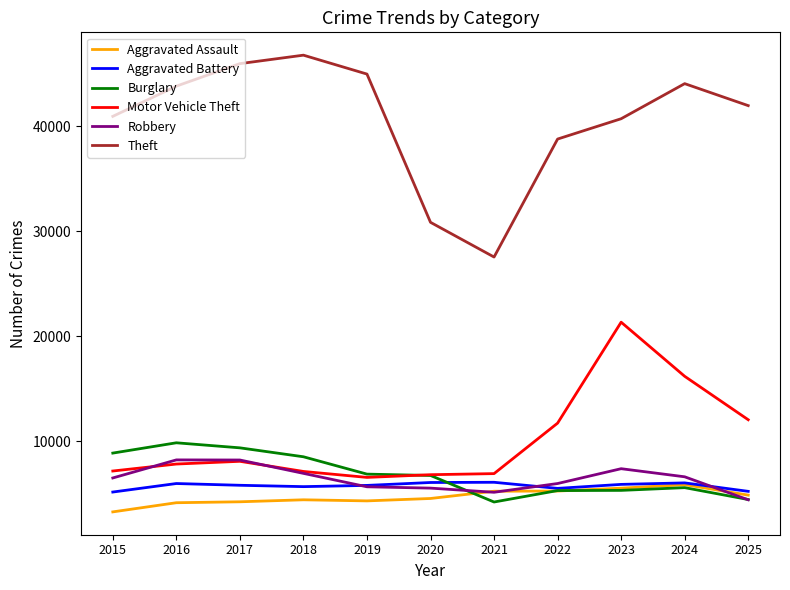

What is the sum of all Theft values?

446539